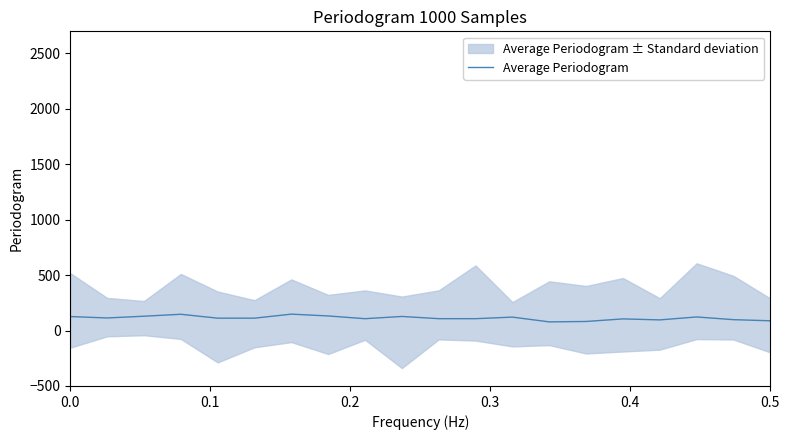

What is the maximum value for Average Periodogram?

148.1